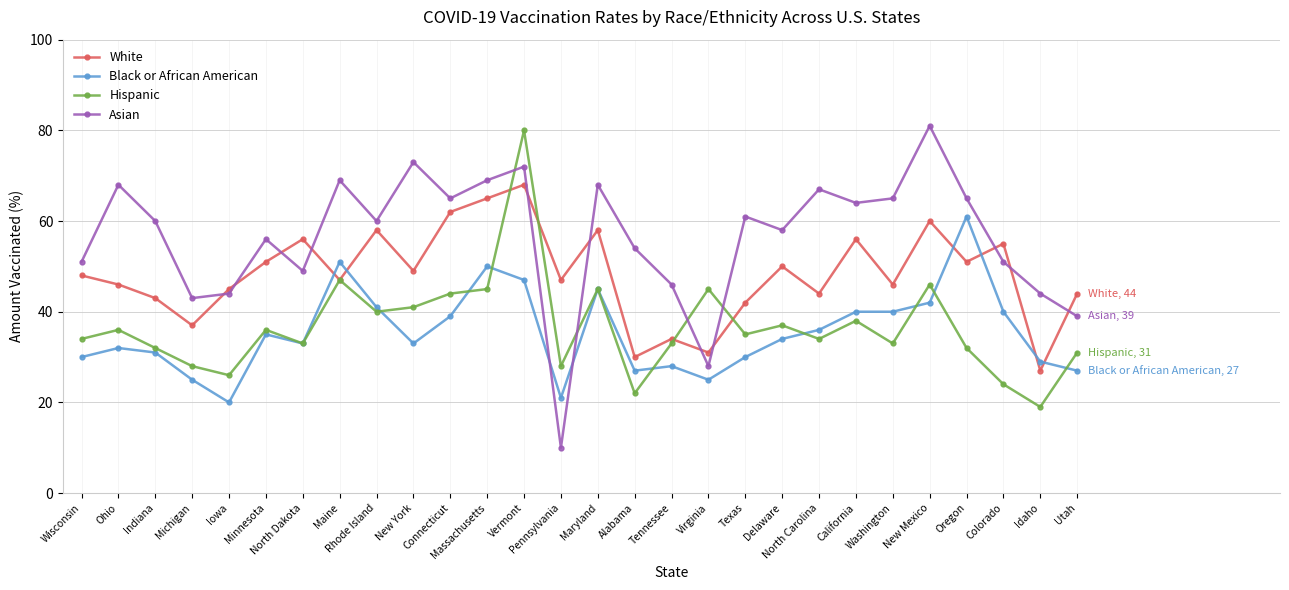

Which series has the widest spread of values?

Asian